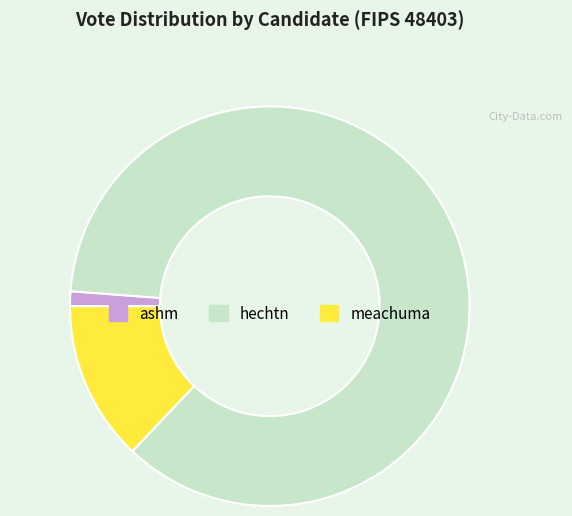

Is there a majority slice in this chart?

Yes